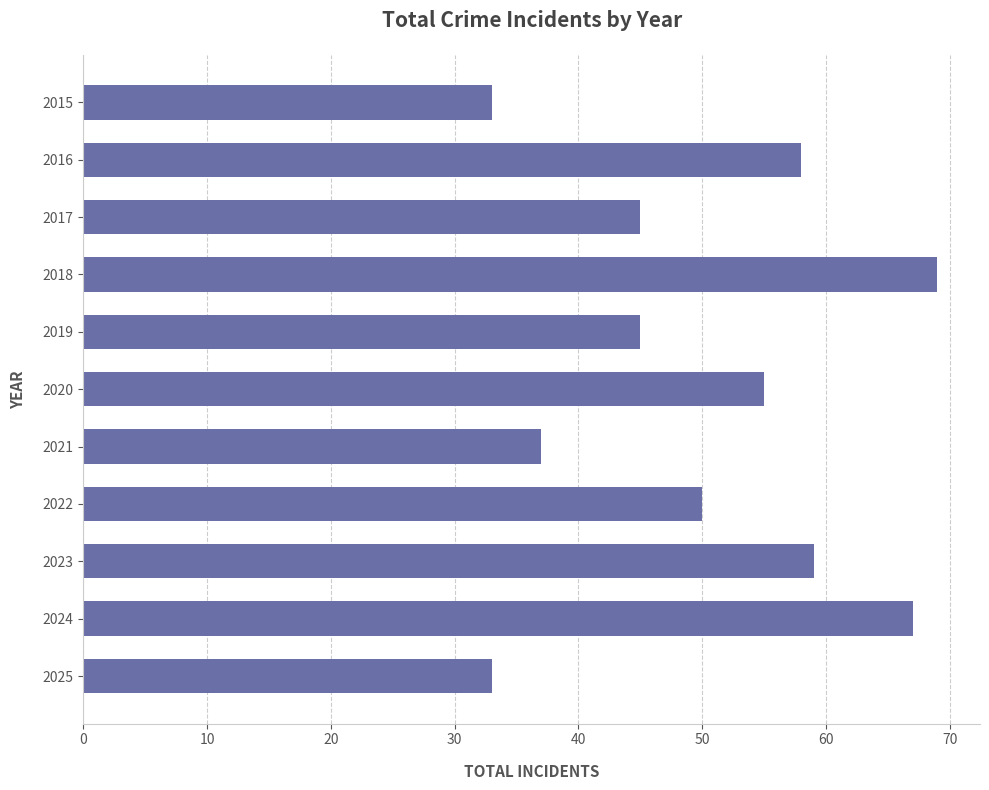

Approximately how many times larger is the value at 2021 compared to 2020?

0.7